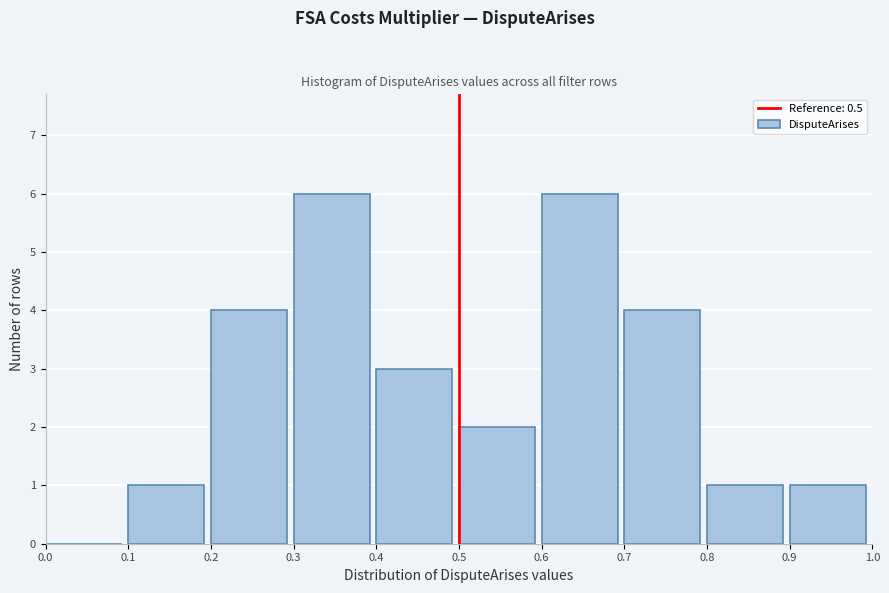

Reading left to right, transcribe this chart: for each bar, give the range it covers on the x-axis and its height. The values are not printed on the chart, so give them approximately, as read against the axis.

0.0 to 0.1: 0
0.1 to 0.2: 1
0.2 to 0.3: 4
0.3 to 0.4: 6
0.4 to 0.5: 3
0.5 to 0.6: 2
0.6 to 0.7: 6
0.7 to 0.8: 4
0.8 to 0.9: 1
0.9 to 1.0: 1